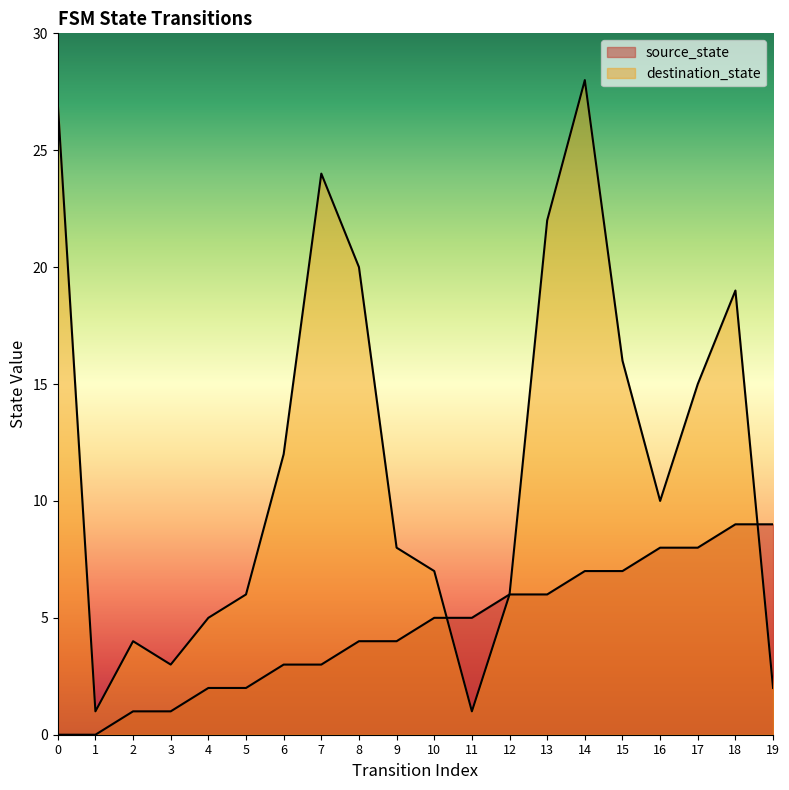

Reading left to right, transcribe all the data shown in this chart.

source_state: 0	0	1	1	2	2	3	3	4	4	5	5	6	6	7	7	8	8	9	9
destination_state: 27	1	4	3	5	6	12	24	20	8	7	1	6	22	28	16	10	15	19	2